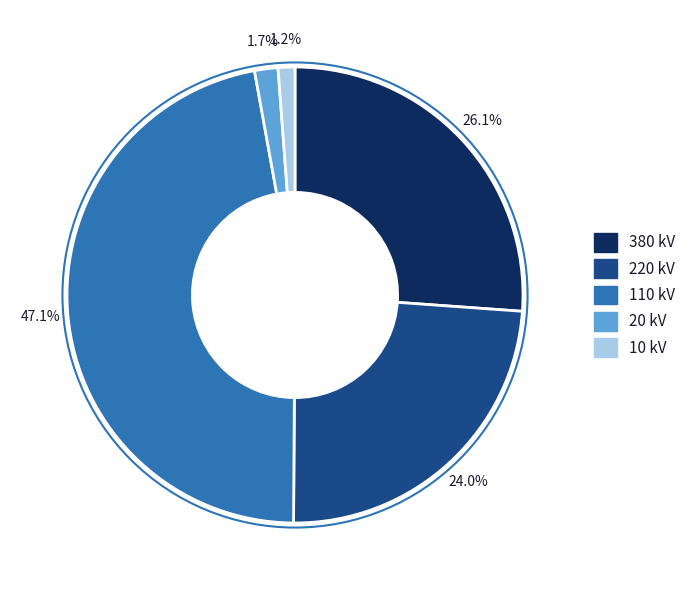

How many slices are in this pie chart?

5